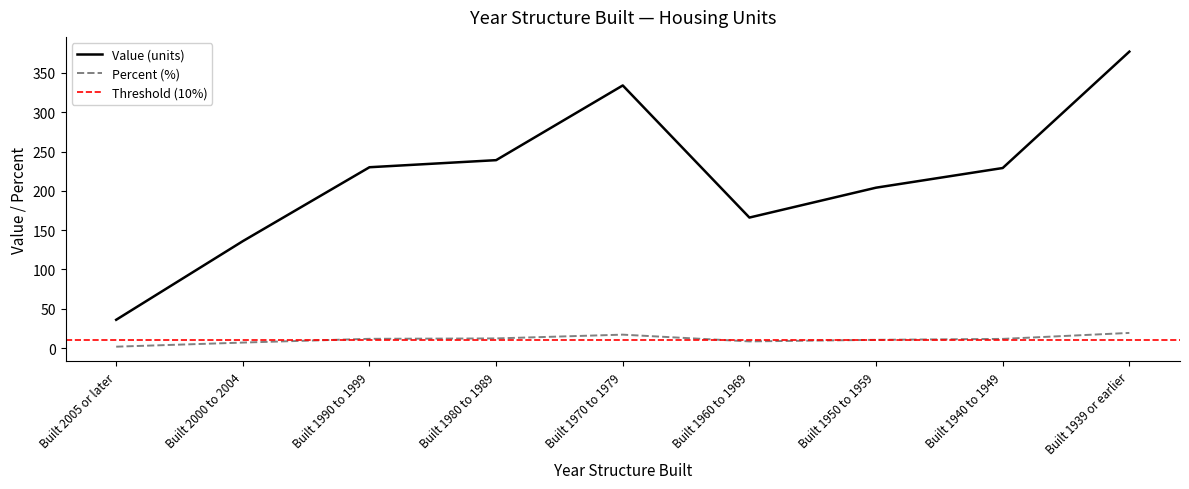

What is the highest value of the Percent (%) series?

19.3